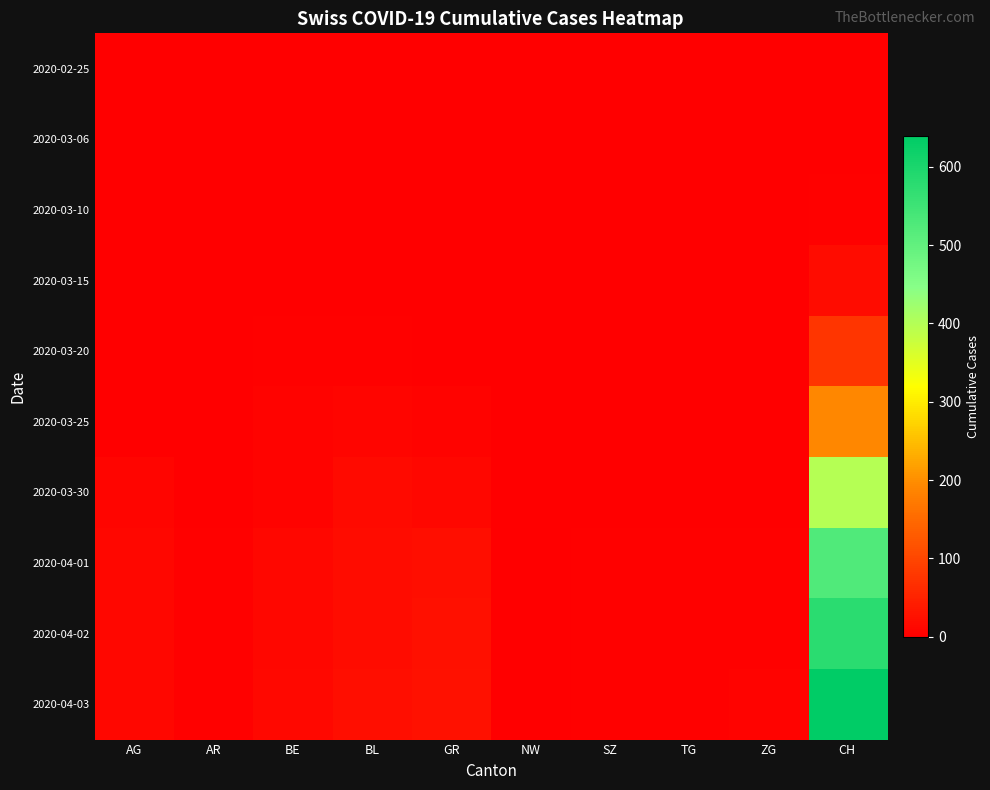

How many distinct data groups are displayed?

10